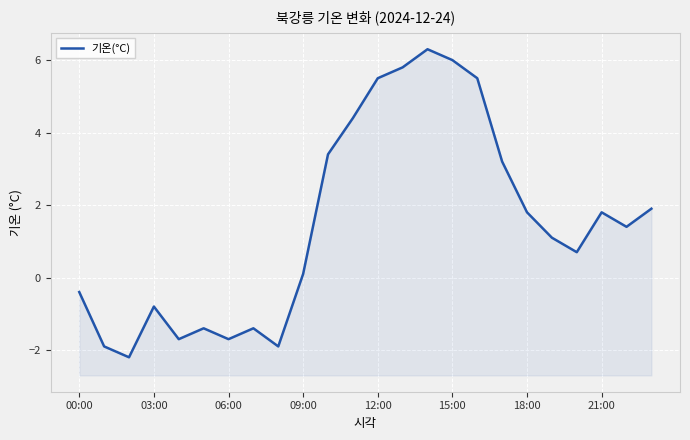

What is the difference between the maximum and minimum values?

8.5